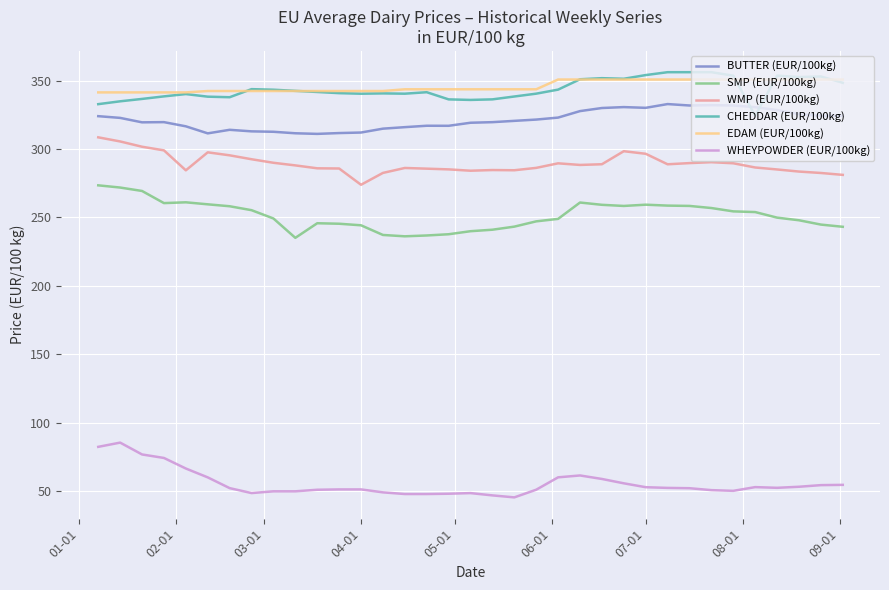

How many categories are shown in the chart?

35